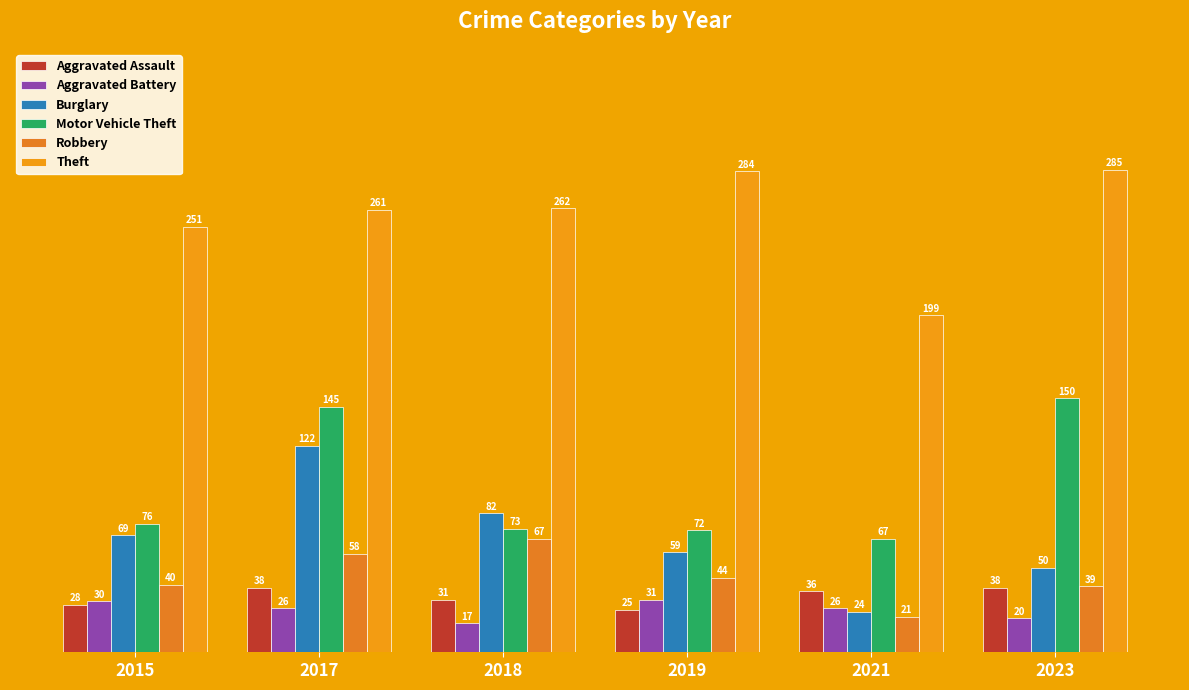

Reading left to right, transcribe all the data shown in this chart.

Aggravated Assault: 28	38	31	25	36	38
Aggravated Battery: 30	26	17	31	26	20
Burglary: 69	122	82	59	24	50
Motor Vehicle Theft: 76	145	73	72	67	150
Robbery: 40	58	67	44	21	39
Theft: 251	261	262	284	199	285